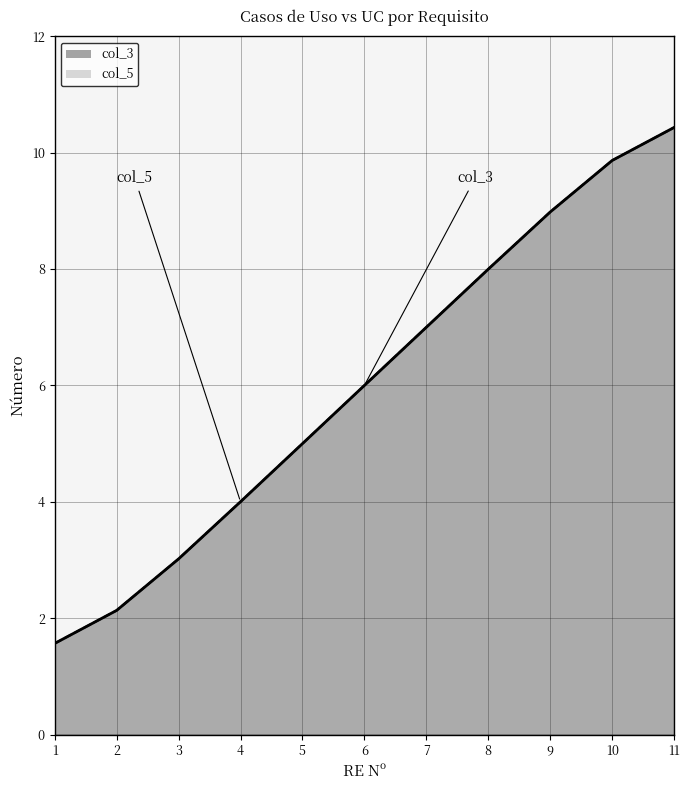

At which category does the chart reach its minimum across all series?

1